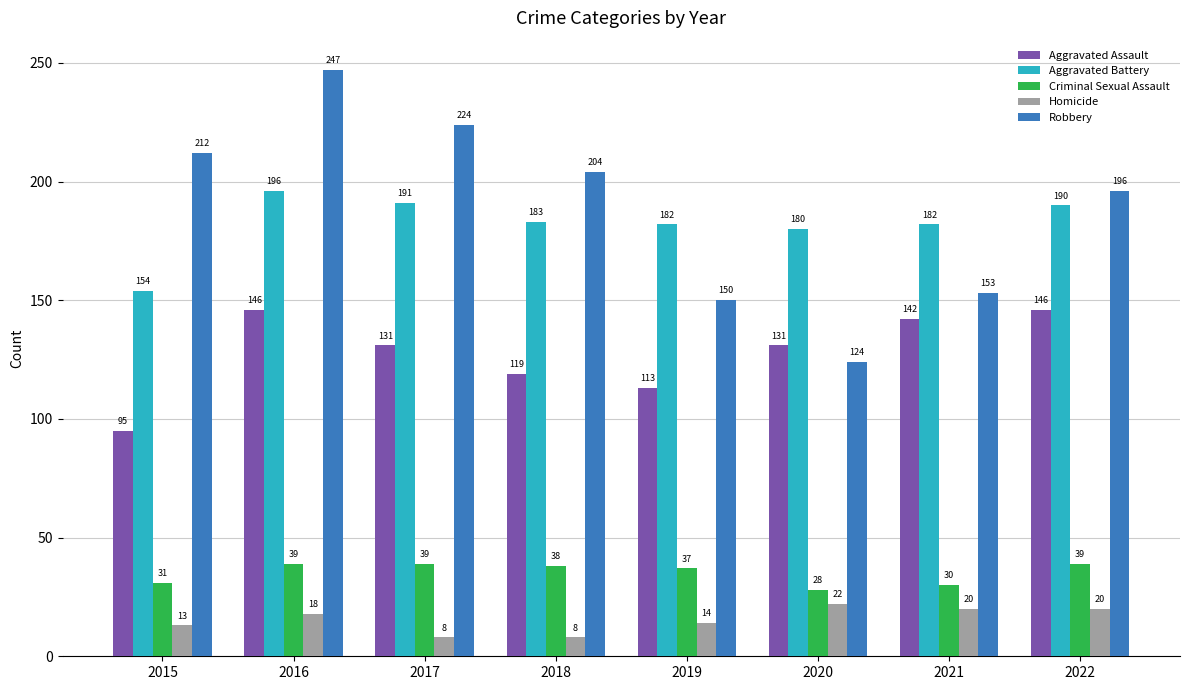

What is the difference between the maximum and second lowest values in the Aggravated Assault series?

33